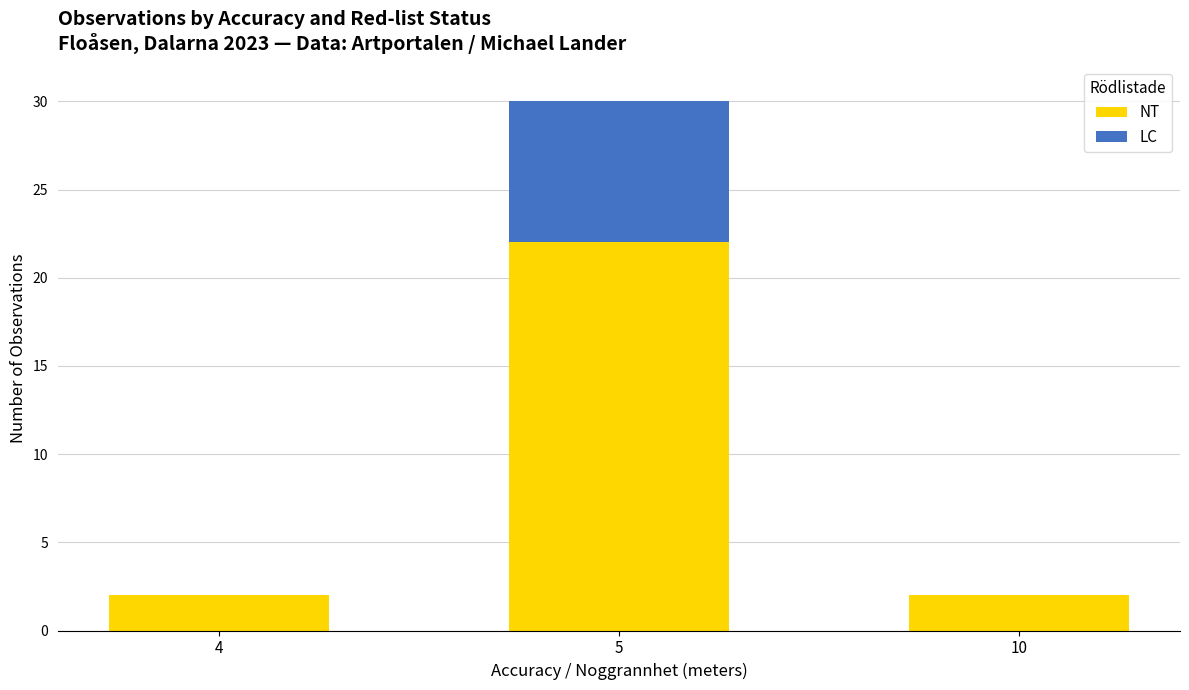

The NT series shows 1 at 4. True or false?

False